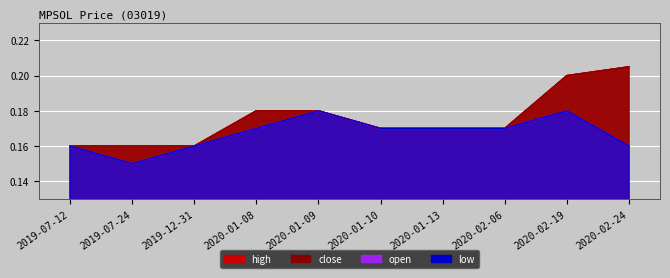

True or false: open and low intersect in this chart.

False